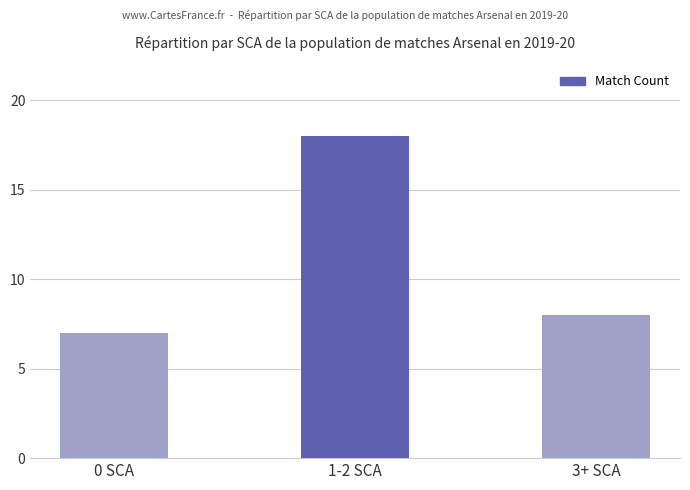

Reading left to right, what are all the values shown in this chart?

7	18	8